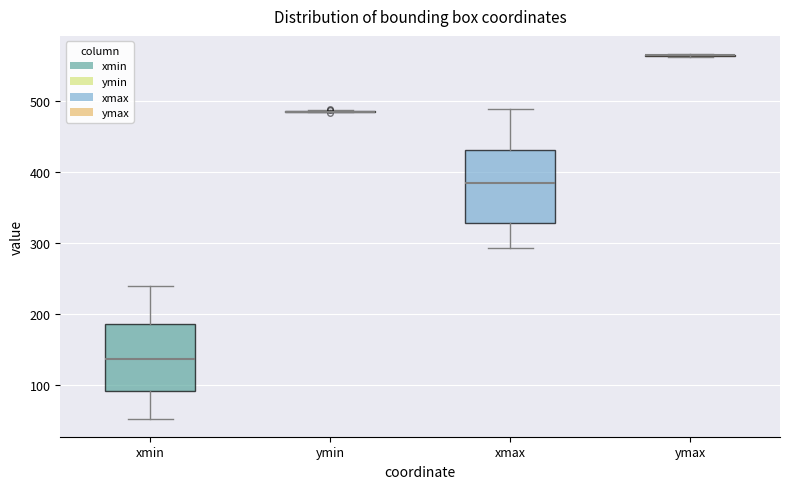

Reading left to right, transcribe this box plot: for each box, give where its median line is, the range the box spans, and where its two whiskers end, as read against the y-axis. The values are not printed on the chart, so give them approximately, as read against the axis.

xmin: median 140, box 90 to 190, whiskers 50 to 240
ymin: box collapsed to a line at 480, whiskers 480 to 490
xmax: median 380, box 330 to 430, whiskers 290 to 490
ymax: box collapsed to a line at 560, whiskers 560 to 570